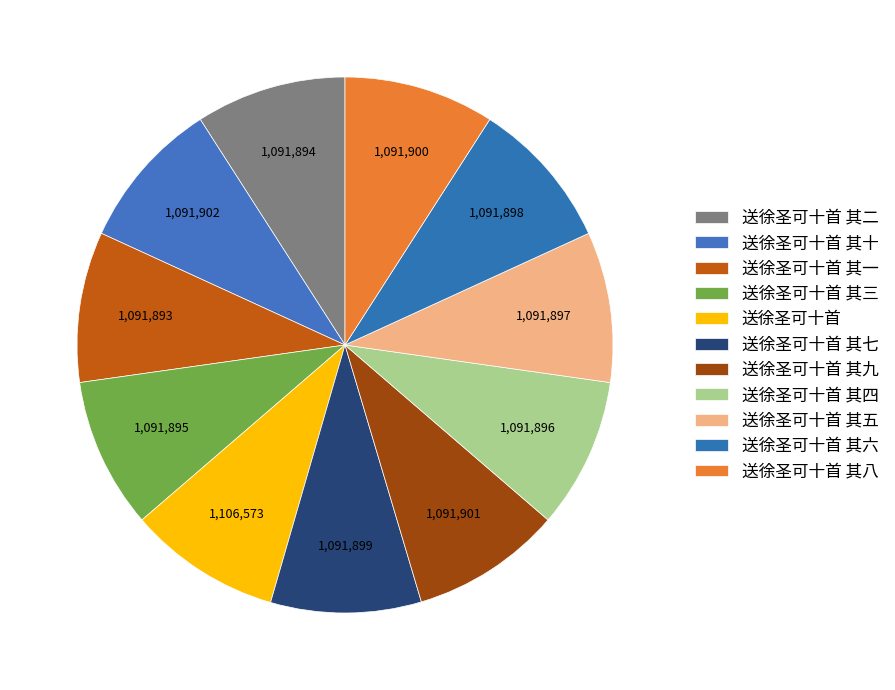

What percentage is the 送徐圣可十首 其六 slice, to the nearest percent?

9%